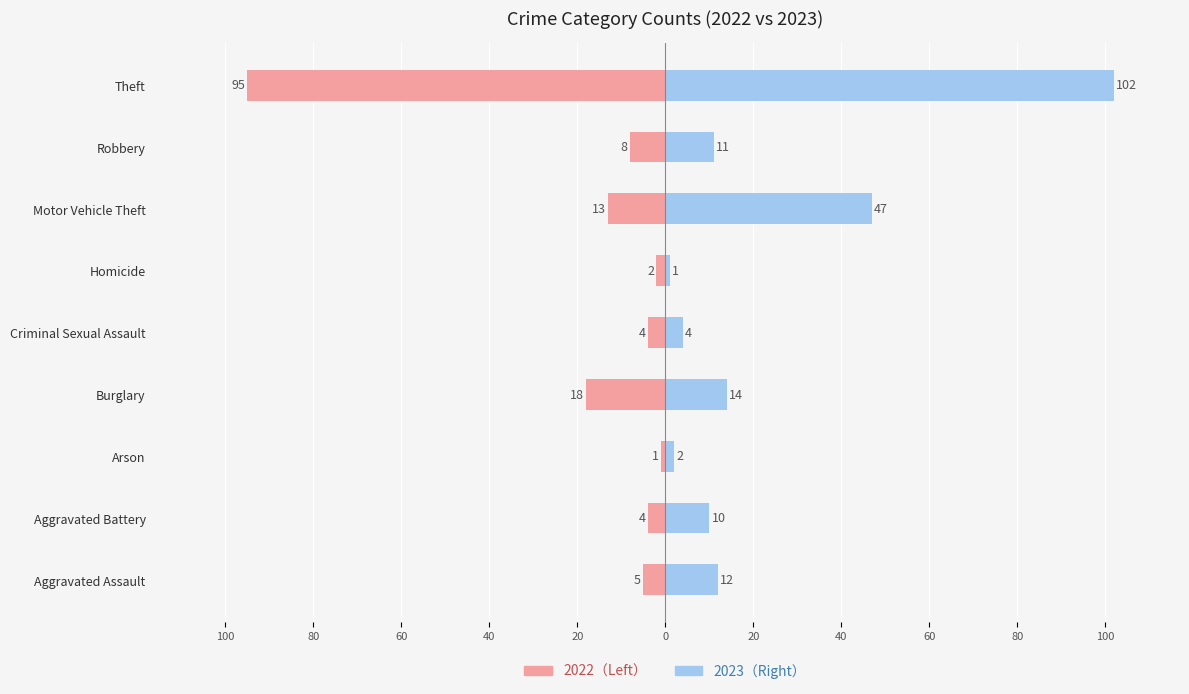

Reading right to left, transcribe all the data shown in this chart.

2023: 102	11	47	1	4	14	2	10	12
2022: -95	-8	-13	-2	-4	-18	-1	-4	-5